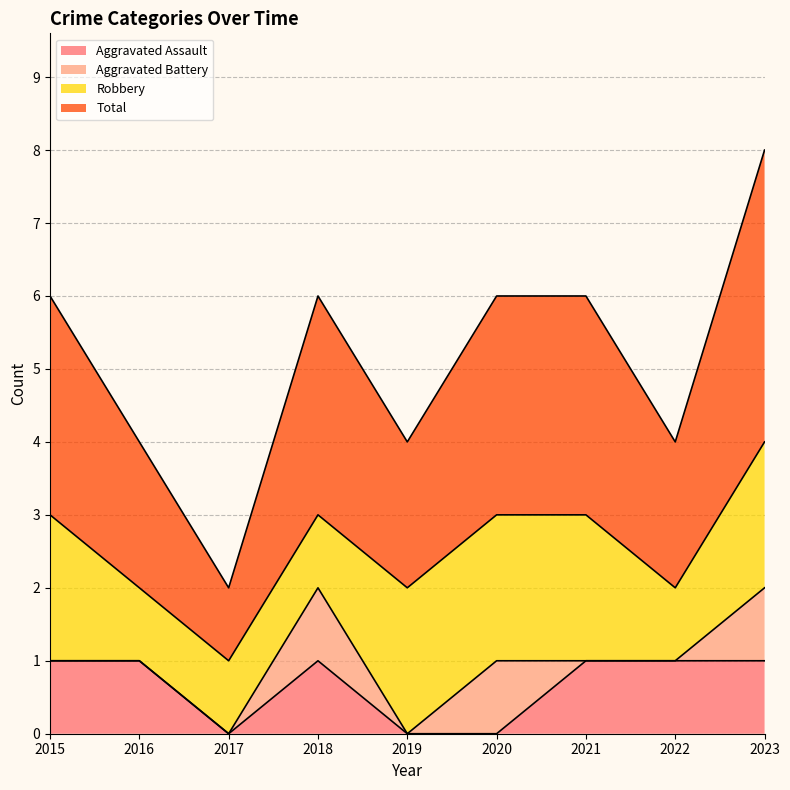

How many Aggravated Assault values are between 0 and 1?

9